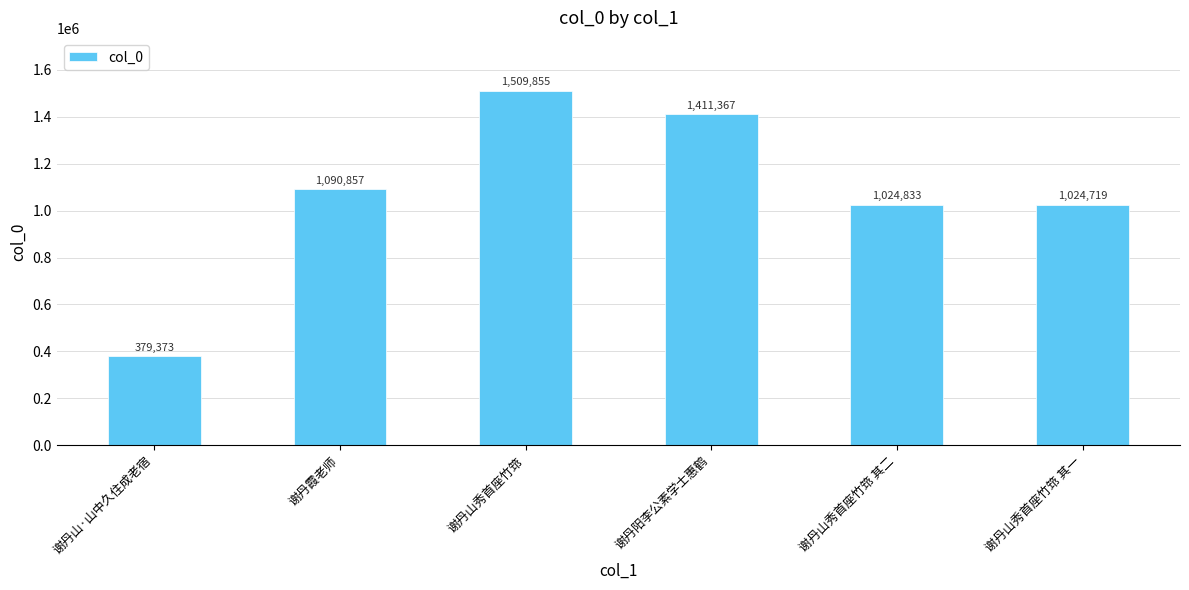

What is the label of the 2nd bar from the left?

谢丹霞老师